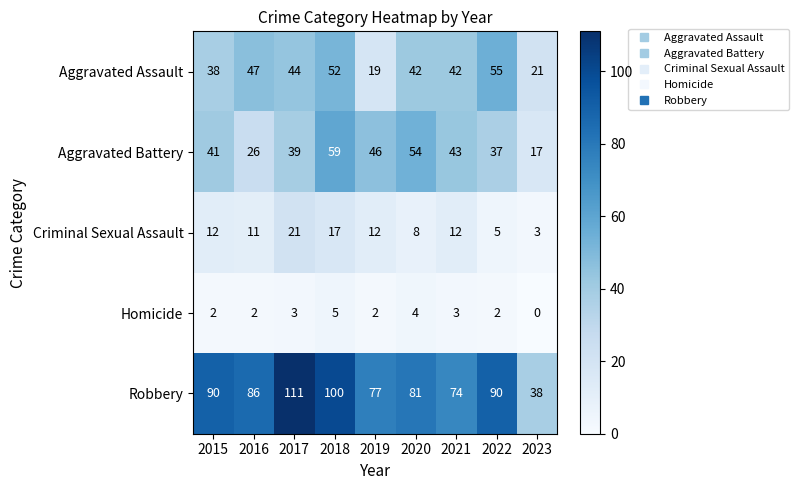

Between 2015 and 2023, which series saw the biggest shift?

Robbery